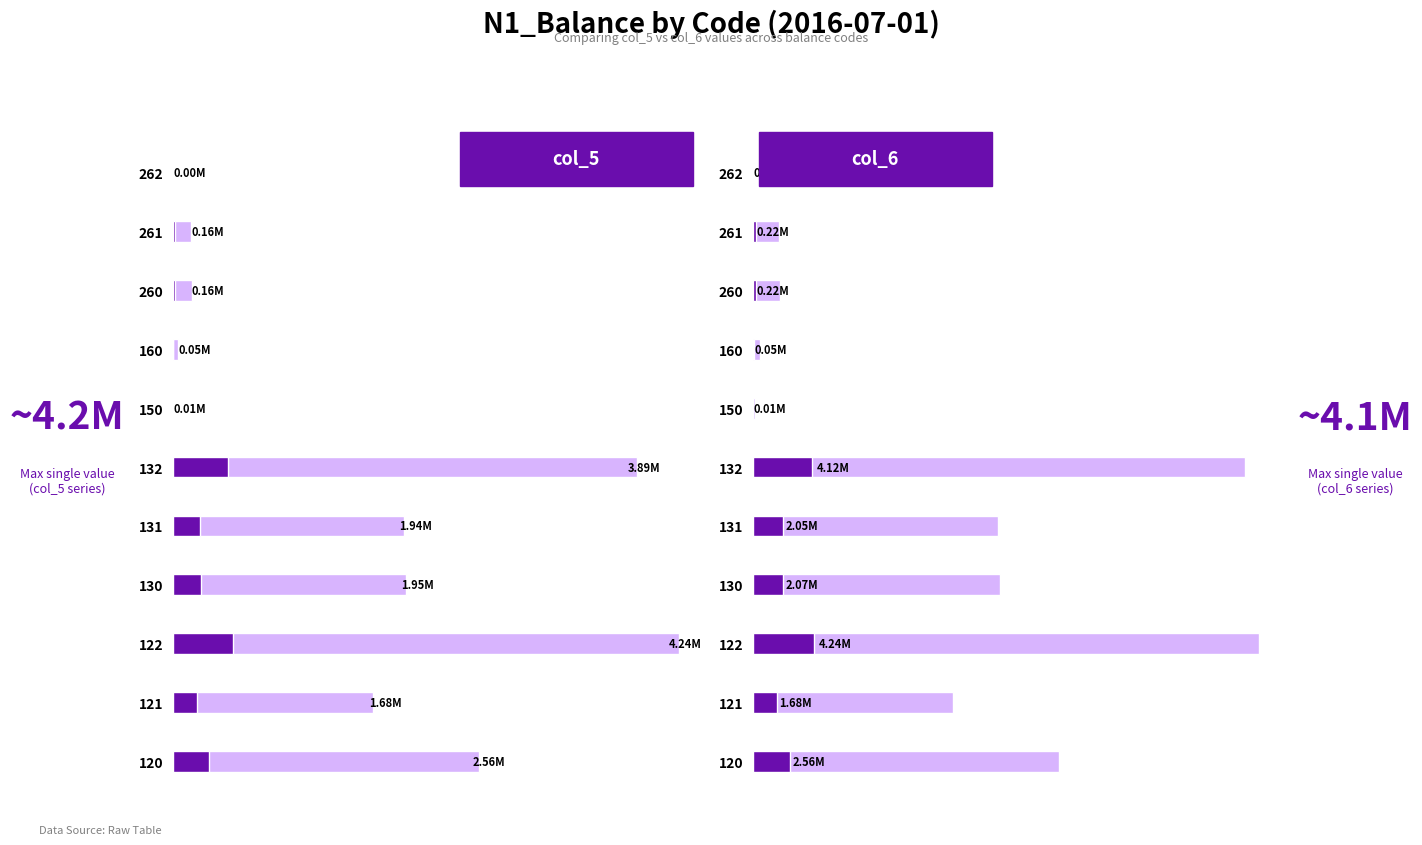

What are all the series names shown in the legend?

col_5, col_6